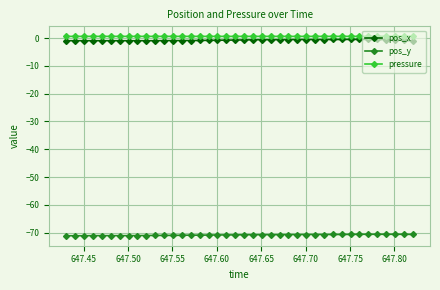

Which series has the largest total across all categories?

pressure